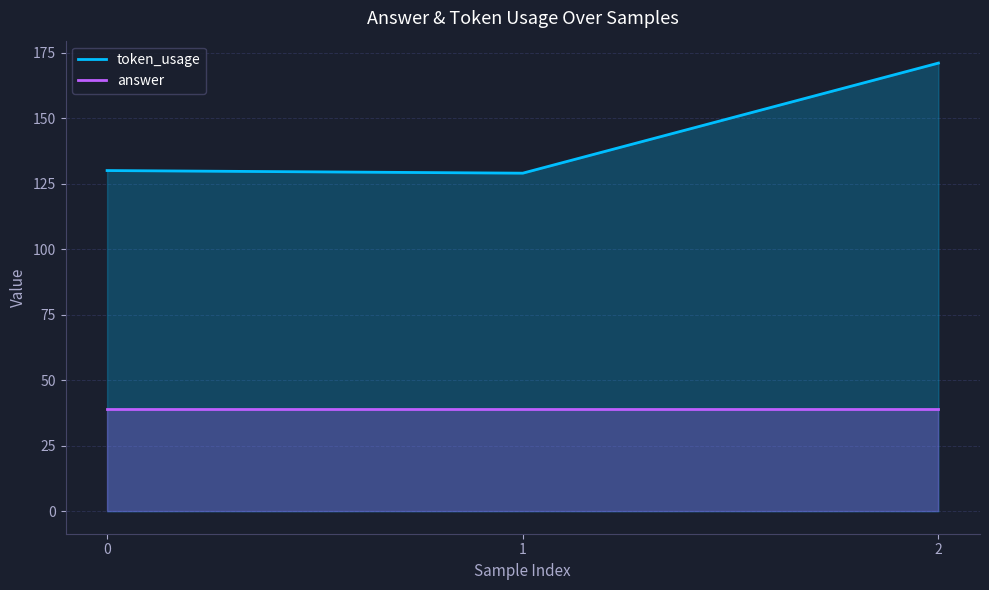

Which series has the largest total across all categories?

token_usage